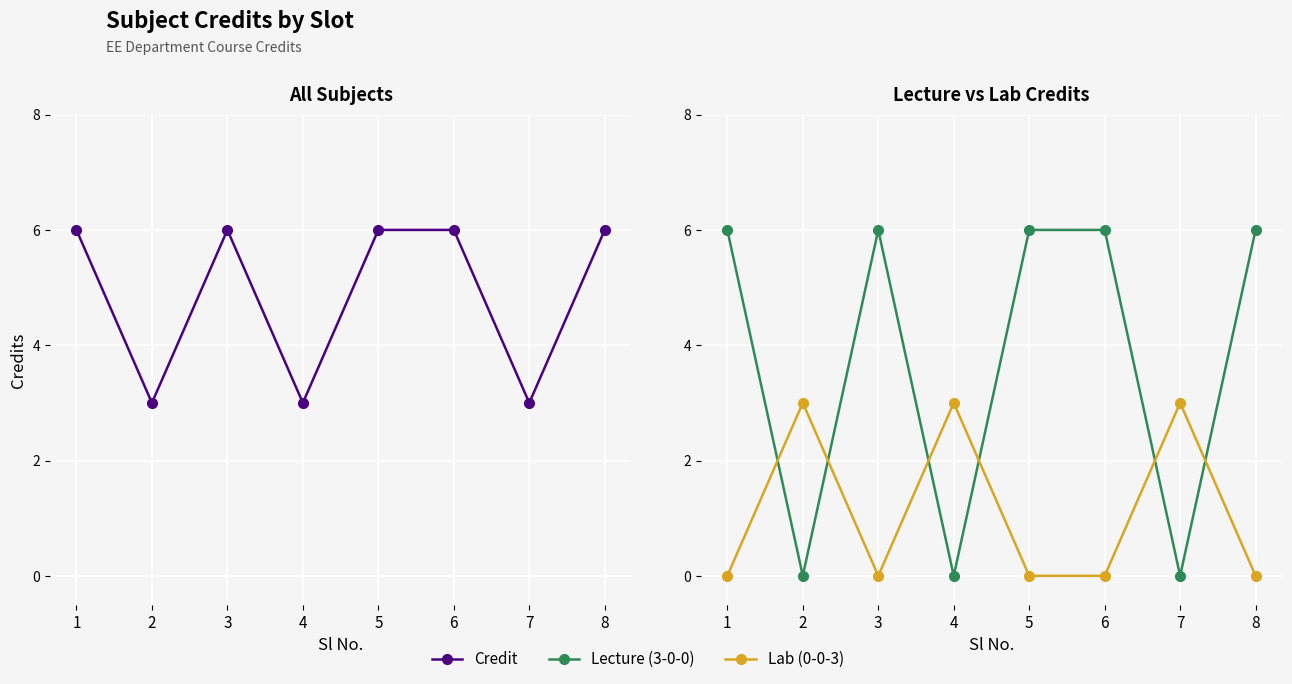

What is the difference between the maximum and minimum values in the Lab (0-0-3) series?

3